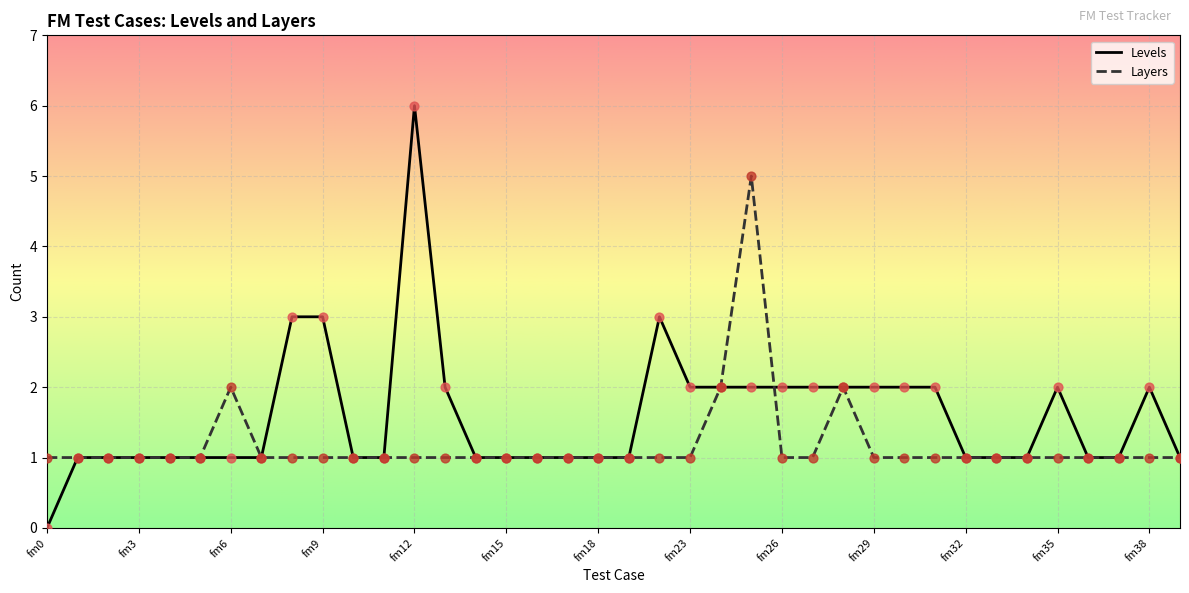

Which series has the largest total across all categories?

Levels